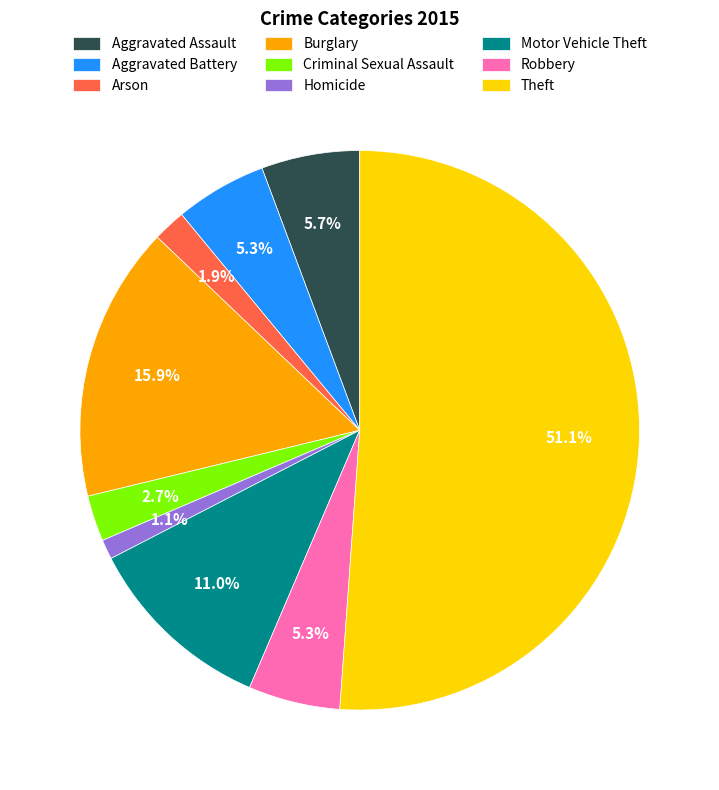

Is there any slice that represents more than half of the pie?

Yes